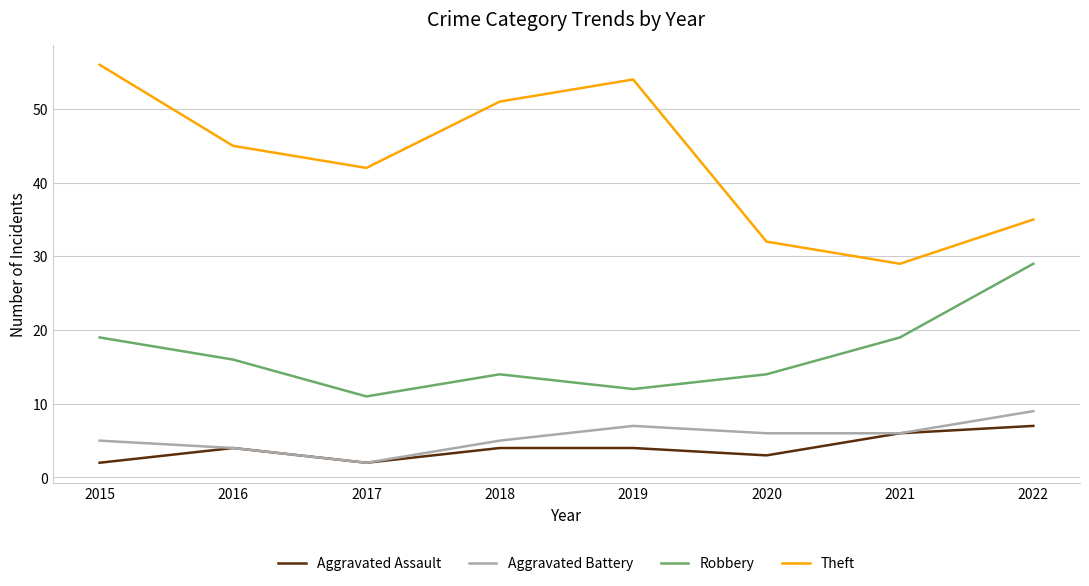

The Robbery series shows 29 at 2022. True or false?

True